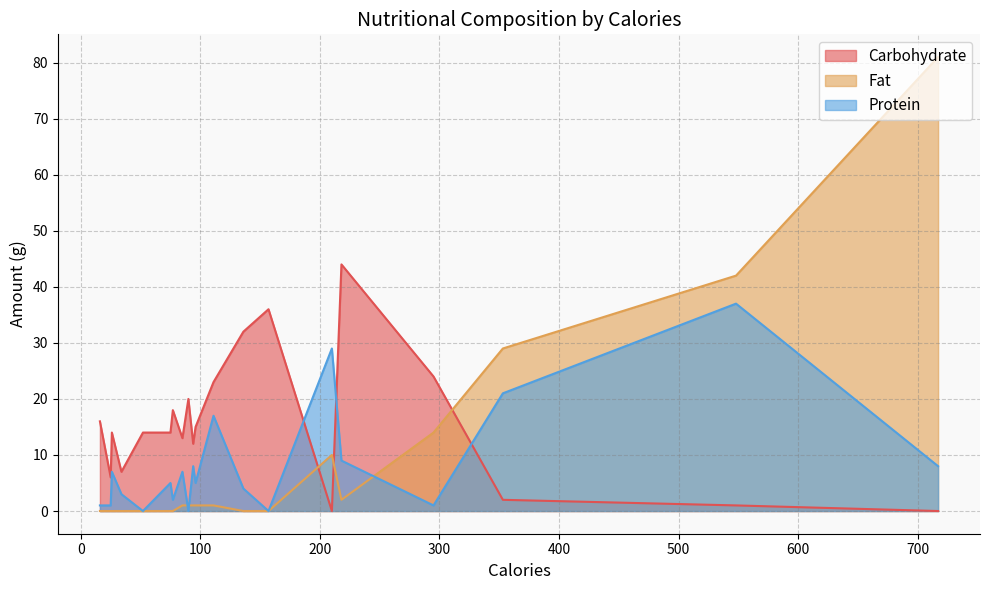

List the labels in order of Fat value, smallest first.

52, 25, 75, 136, 77, 157, 34, 26, 16, 90, 111, 96, 94, 85, 218, 210, 295, 353, 548, 717